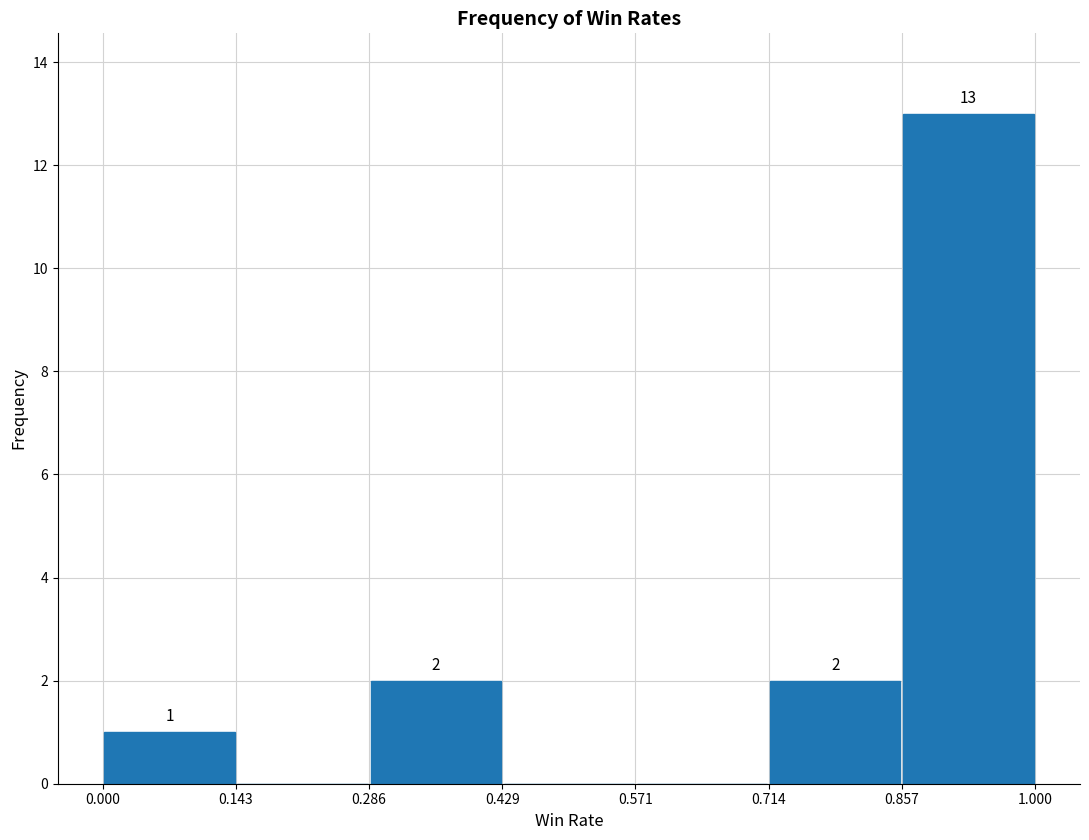

Over which range of the x-axis is the bar tallest?

0.857 to 1.000